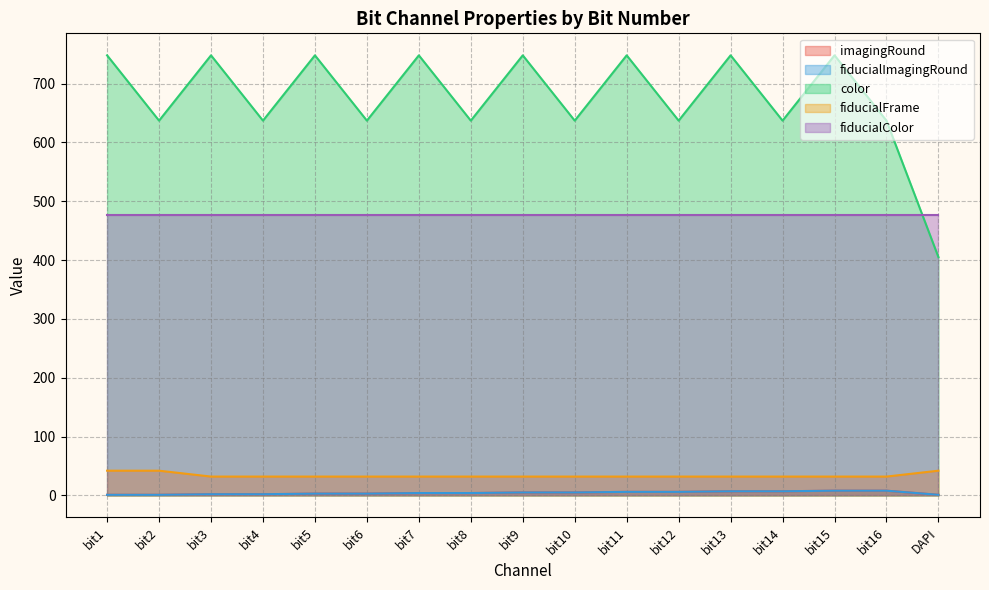

What is the label of the 5th point from the left?

bit5